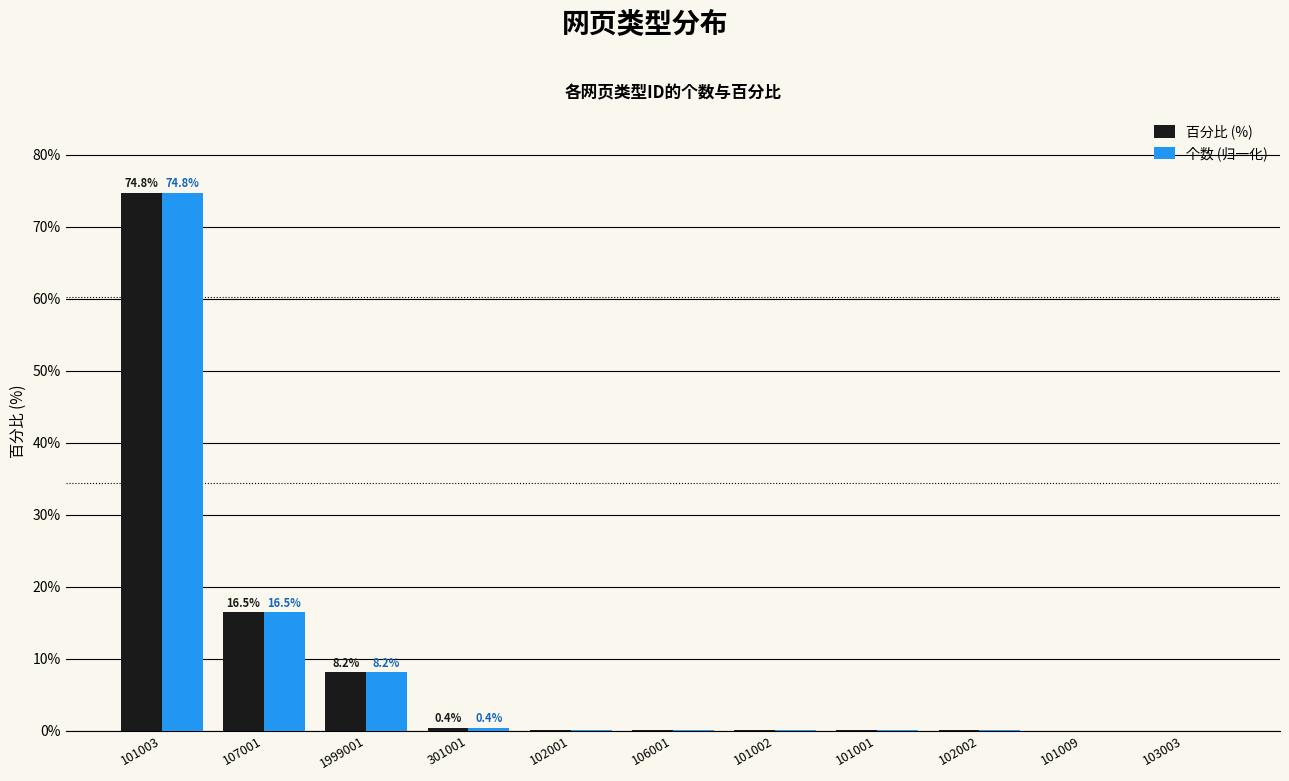

Is the value of 百分比 (%) at 107001 greater than the value of 个数 (归一化) at 101002?

Yes